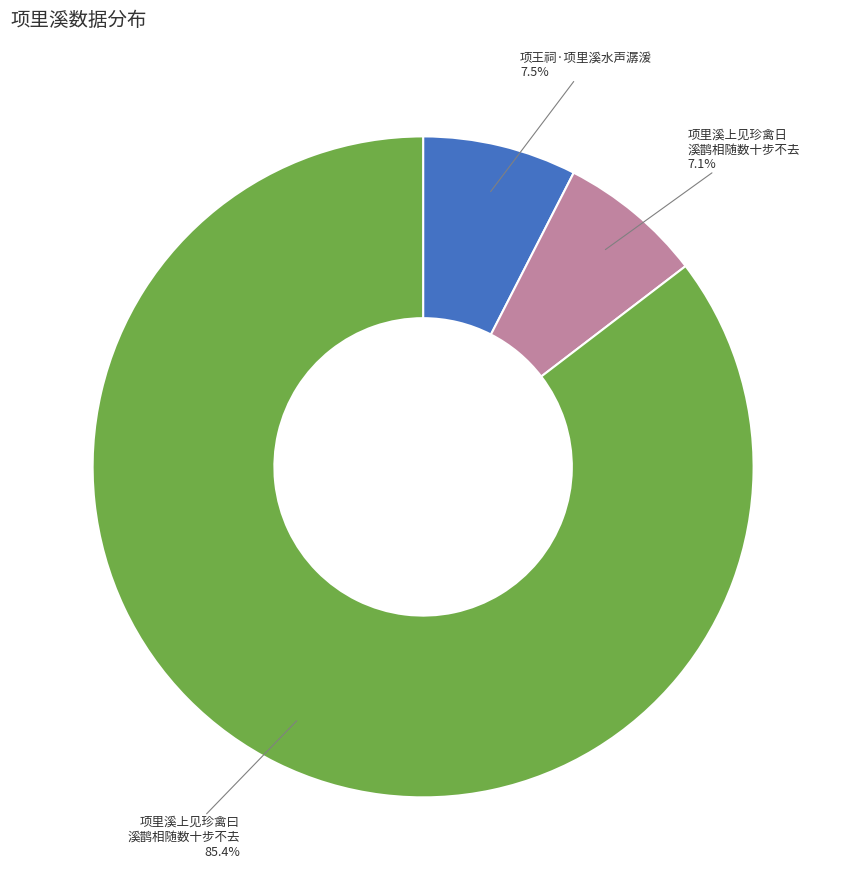

Does any single category account for the majority?

Yes